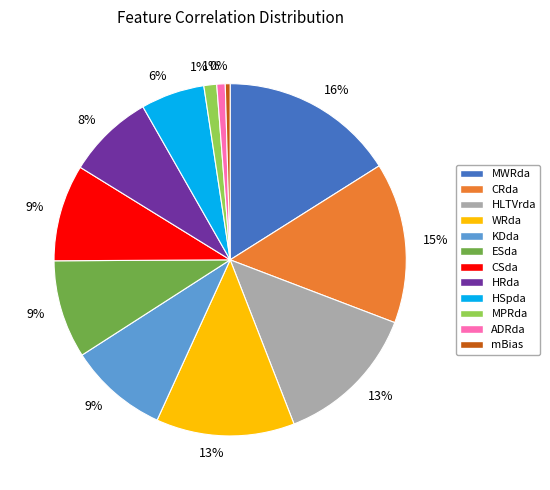

What percentage is the CRda slice, to the nearest percent?

15%